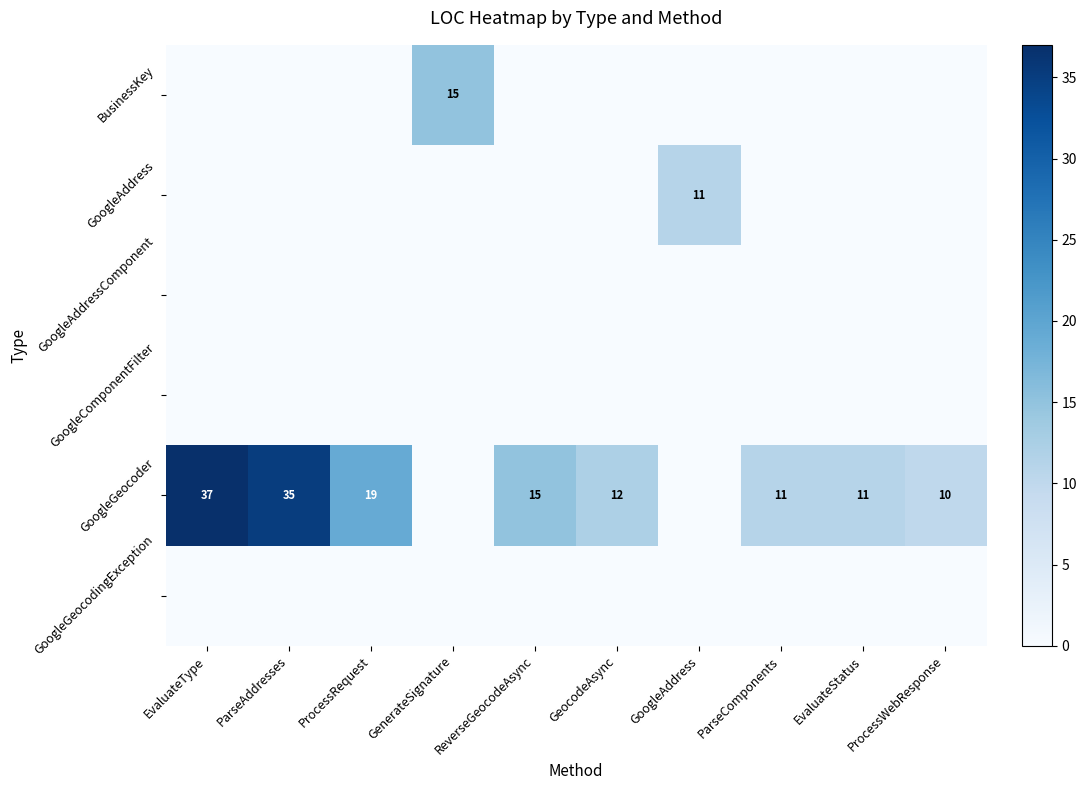

True or false: GoogleGeocoder has a value of 37 at EvaluateType.

True